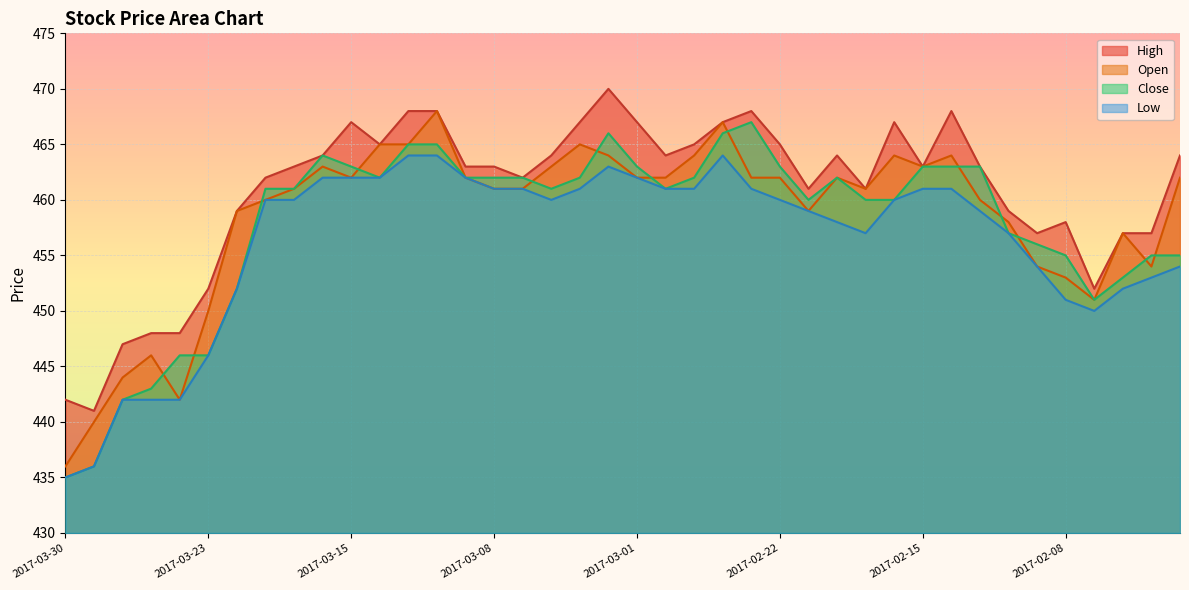

True or false: Open has more than 1 interior local peaks.

True